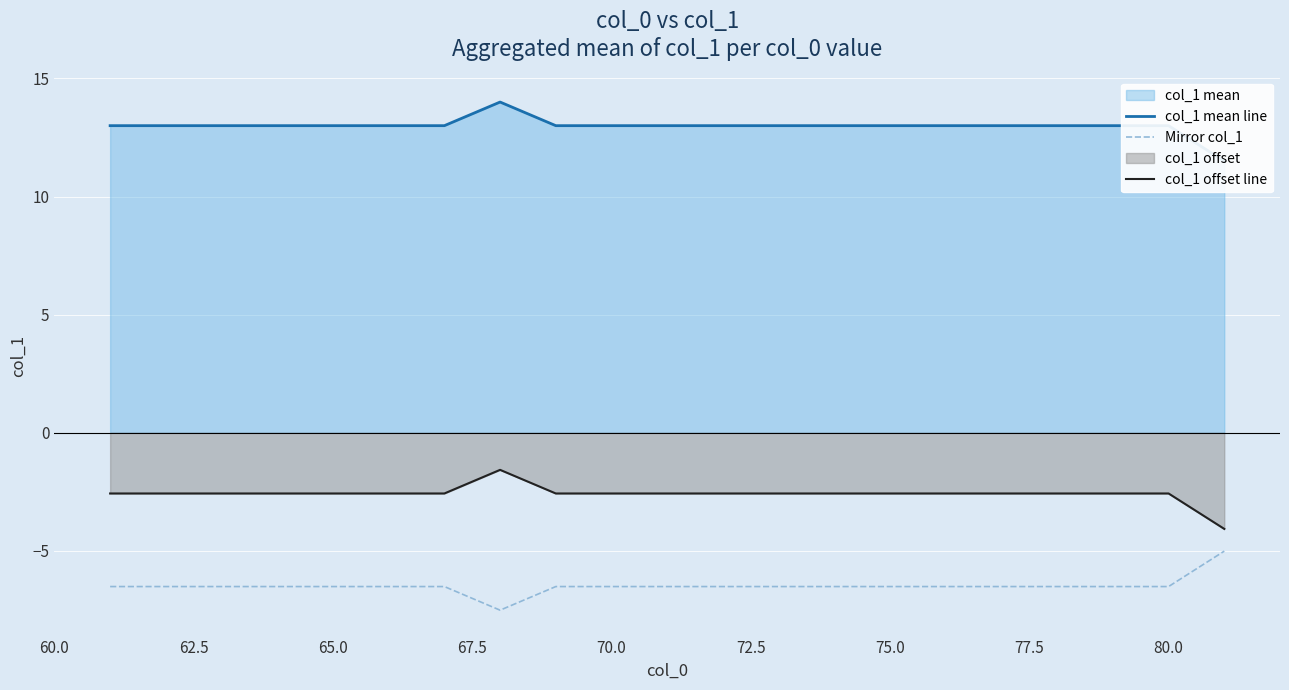

True or false: Mirror col_1 and col_1 offset line cross at least once.

False